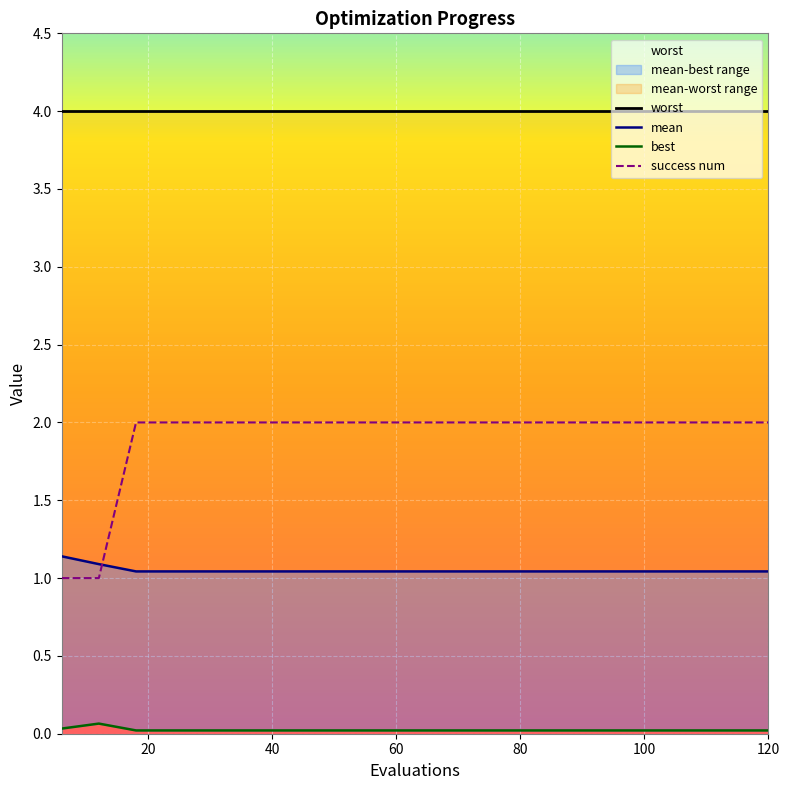

Is the value of success num at 48 greater than the value of mean at 120?

Yes